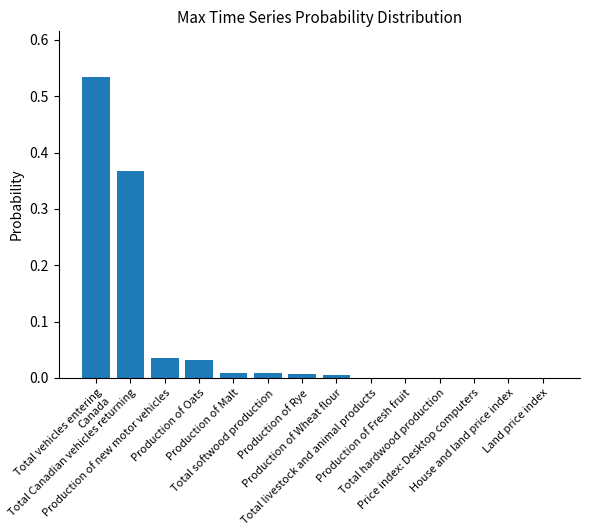

What is the sum of all values?

1.0